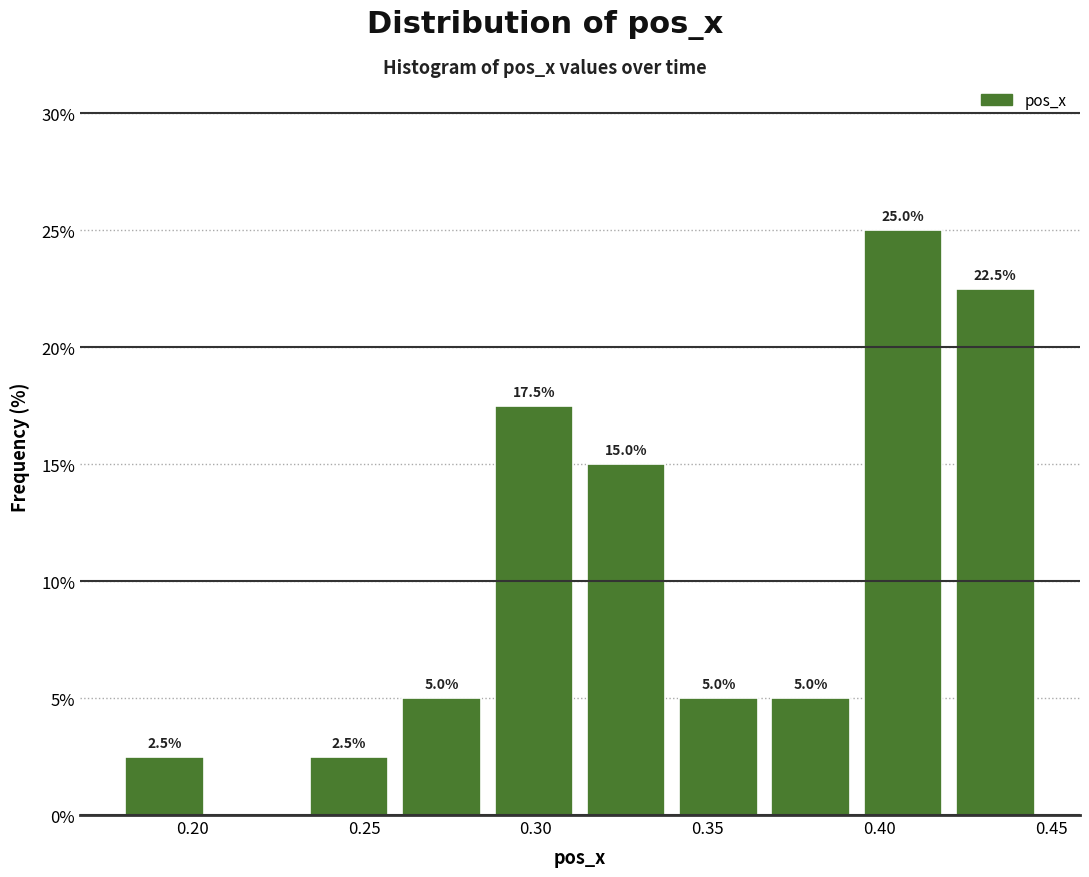

Over which range of the x-axis is the bar tallest?

0.395 to 0.420